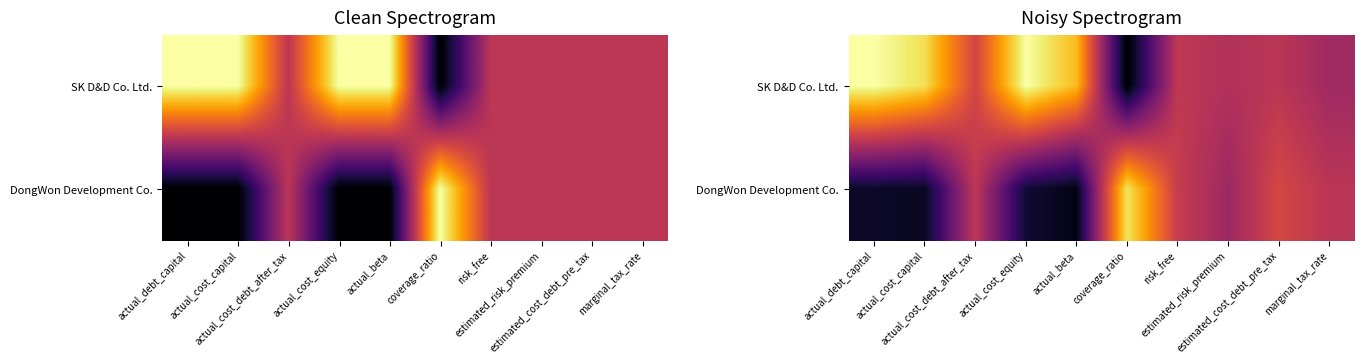

What is the difference between the maximum and second lowest values in the DongWon Development Co. series?

0.9